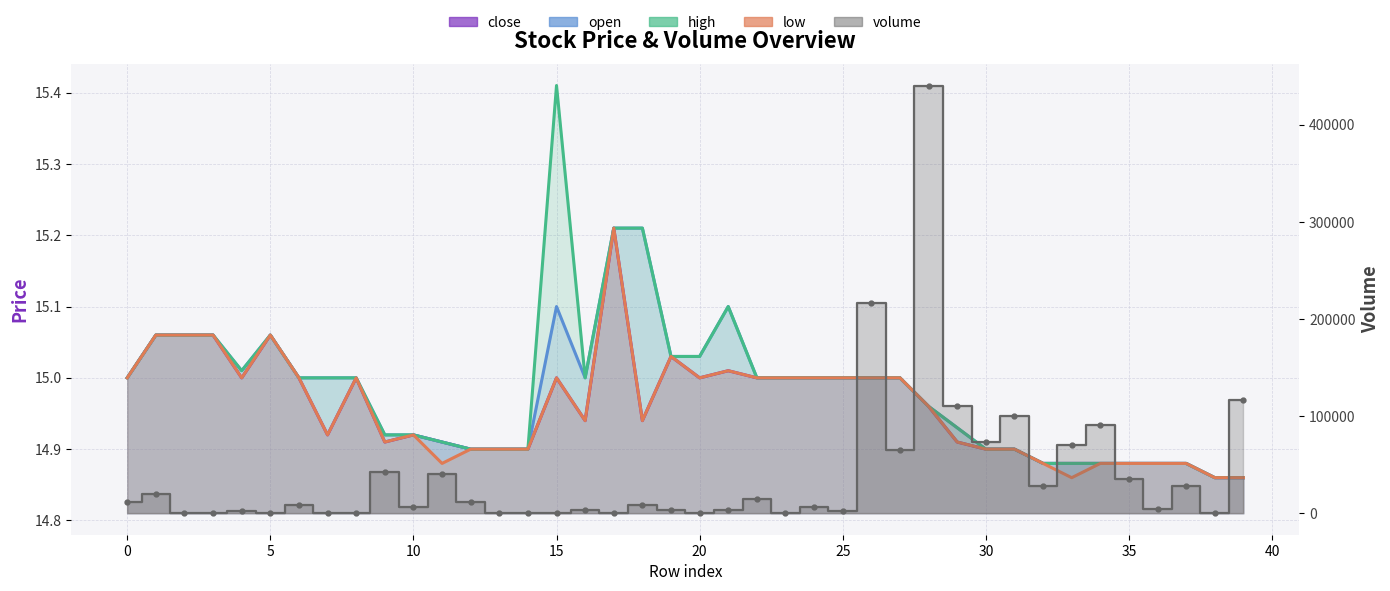

Rank the series at 13 from lowest to highest value.

close, open, high, low, volume